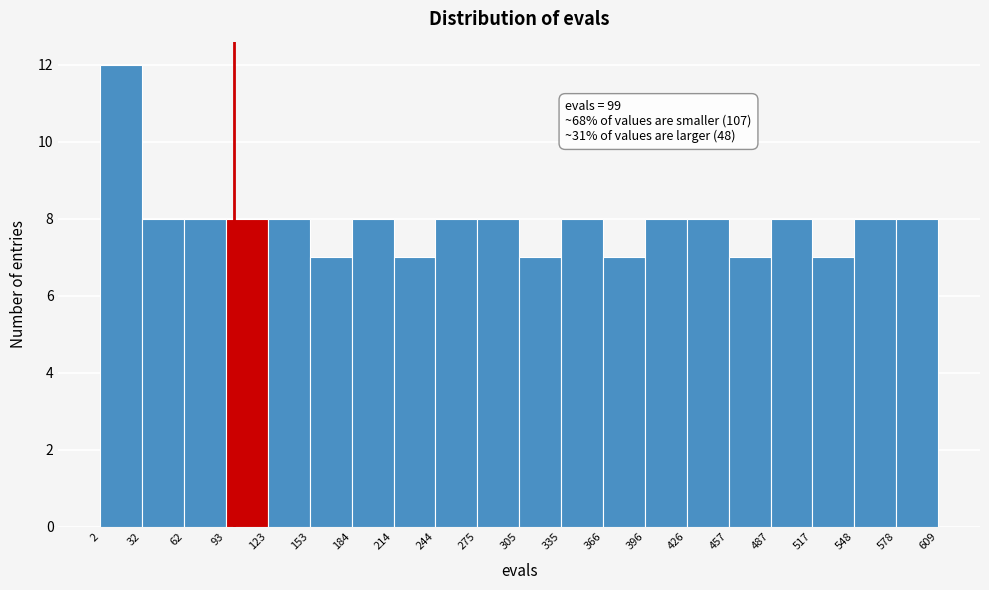

Over which range of the x-axis is the bar tallest?

2 to 32